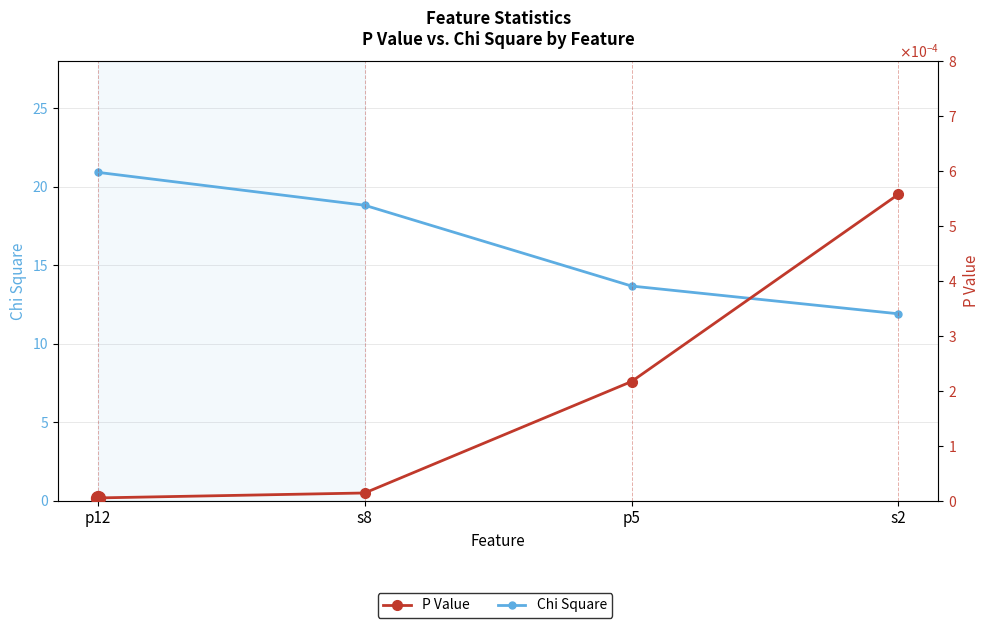

How many lines are shown in the chart?

2